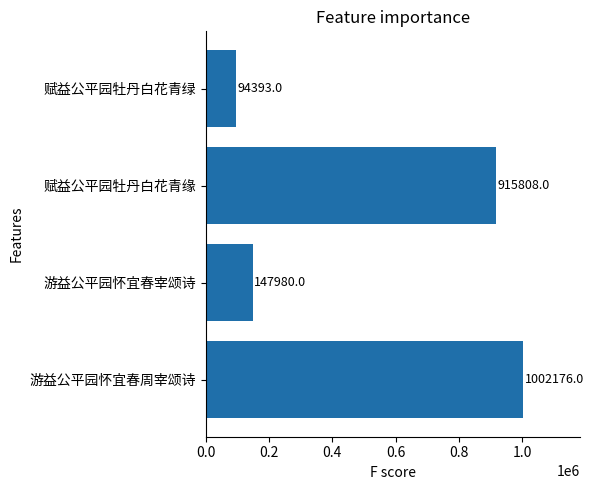

At which category does the chart reach its minimum across all series?

赋益公平园牡丹白花青绿